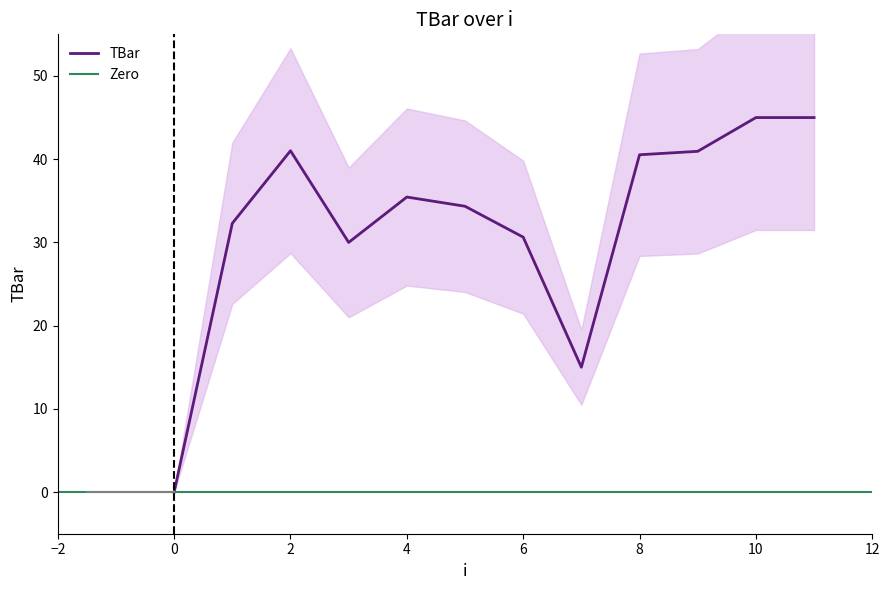

What is the difference between the second highest and second lowest values?

30.0